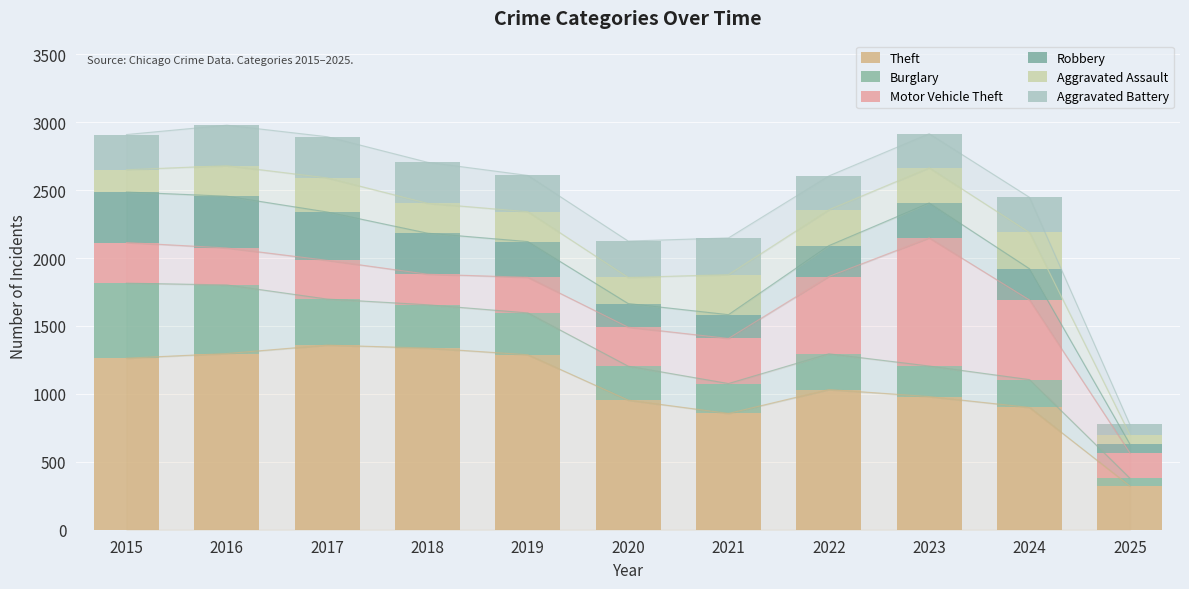

Count the number of data series in this chart.

6